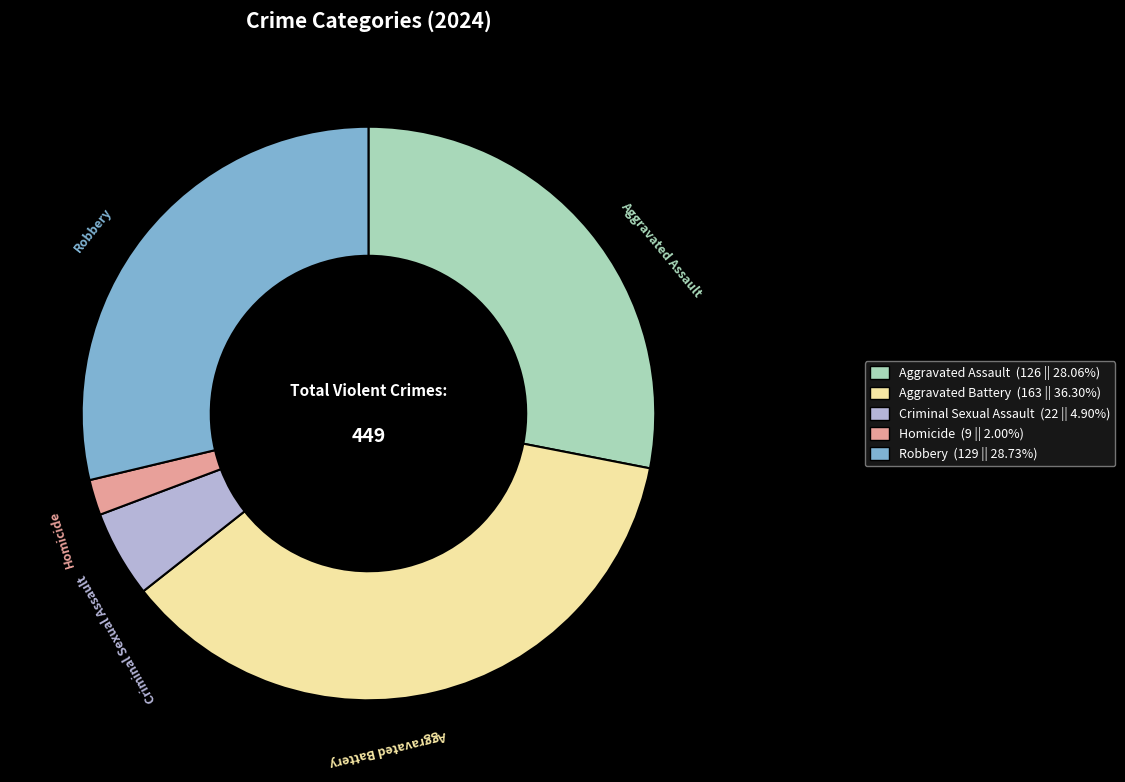

Rank the categories by value from lowest to highest.

Homicide, Criminal Sexual Assault, Aggravated Assault, Robbery, Aggravated Battery